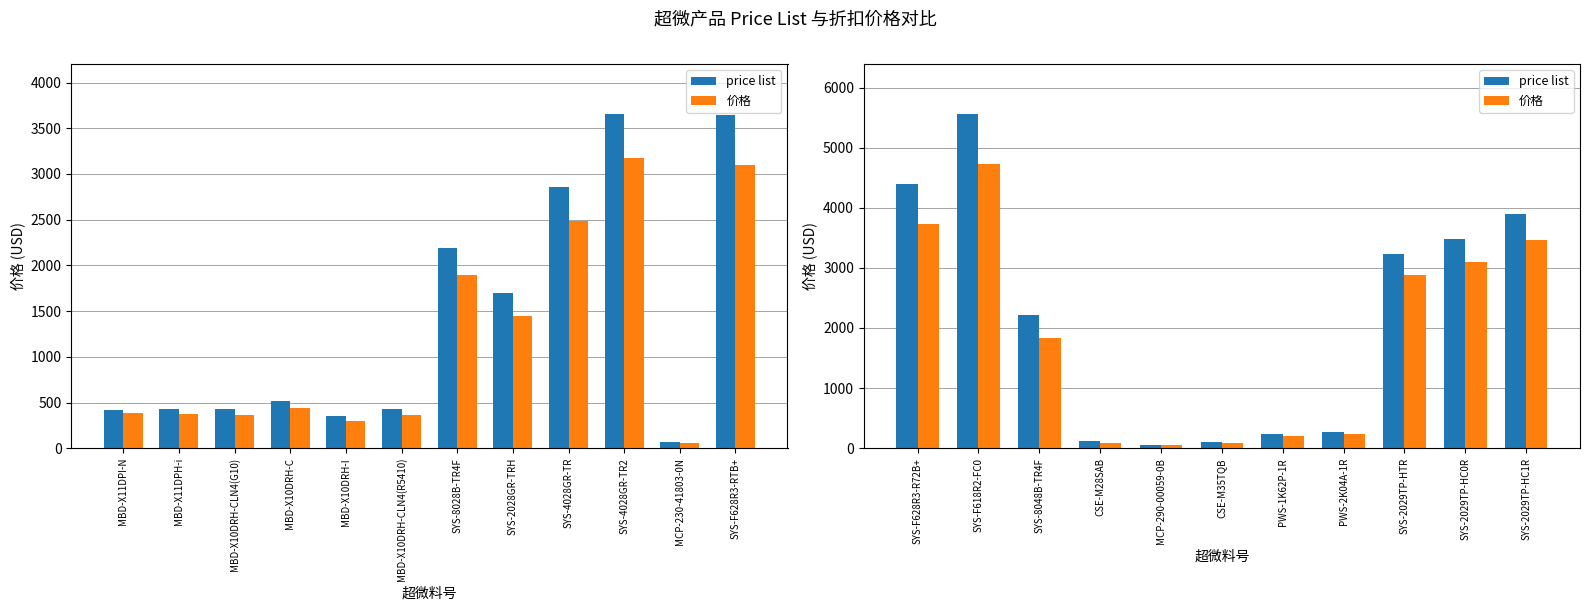

Which series has the largest total across all categories?

price list